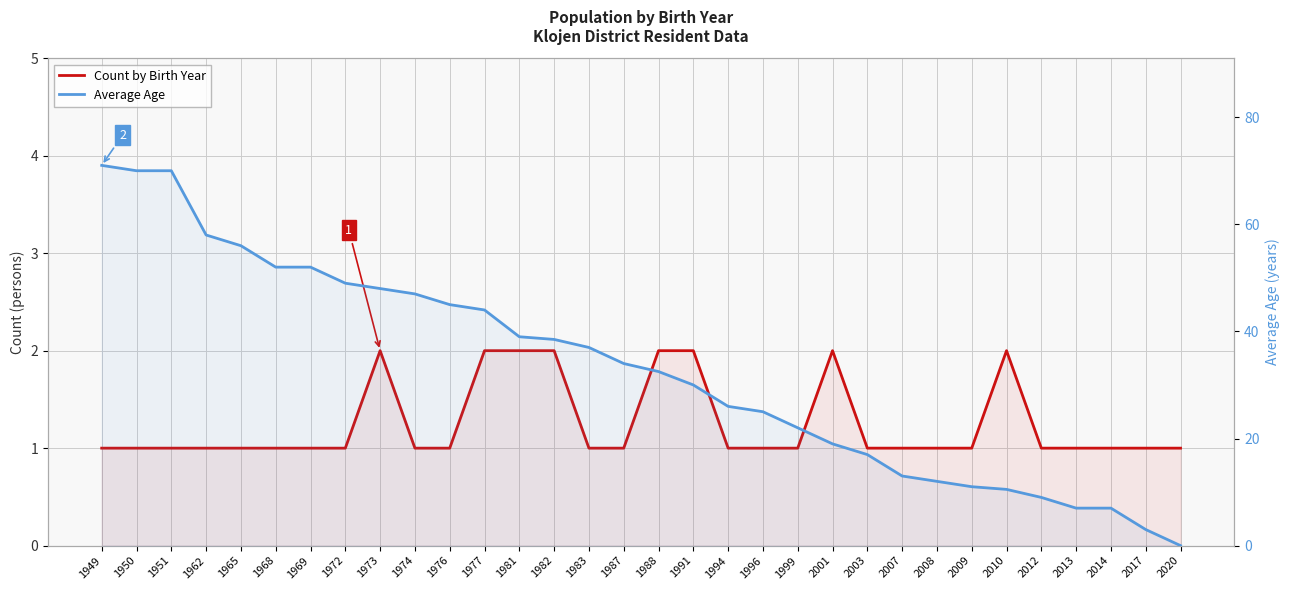

Reading left to right, transcribe all the data shown in this chart.

Count by Birth Year: 1949=1.0	1950=1.0	1951=1.0	1962=1.0	1965=1.0	1968=1.0	1969=1.0	1972=1.0	1973=2.0	1974=1.0	1976=1.0	1977=2.0	1981=2.0	1982=2.0	1983=1.0	1987=1.0	1988=2.0	1991=2.0	1994=1.0	1996=1.0	1999=1.0	2001=2.0	2003=1.0	2007=1.0	2008=1.0	2009=1.0	2010=2.0	2012=1.0	2013=1.0	2014=1.0	2017=1.0	2020=1.0
Average Age: 1949=71.0	1950=70.0	1951=70.0	1962=58.0	1965=56.0	1968=52.0	1969=52.0	1972=49.0	1973=48.0	1974=47.0	1976=45.0	1977=44.0	1981=39.0	1982=38.5	1983=37.0	1987=34.0	1988=32.5	1991=30.0	1994=26.0	1996=25.0	1999=22.0	2001=19.0	2003=17.0	2007=13.0	2008=12.0	2009=11.0	2010=10.5	2012=9.0	2013=7.0	2014=7.0	2017=3.0	2020=0.0